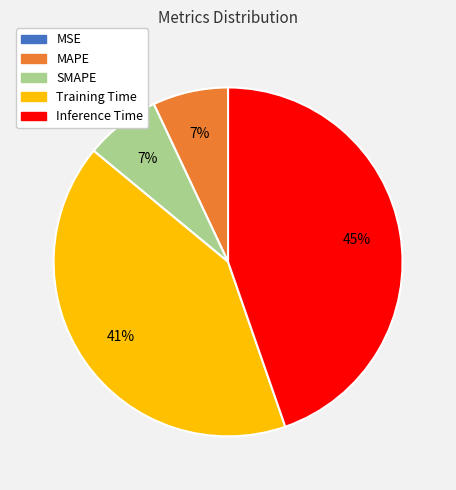

Which category has the biggest portion of the pie?

Inference Time